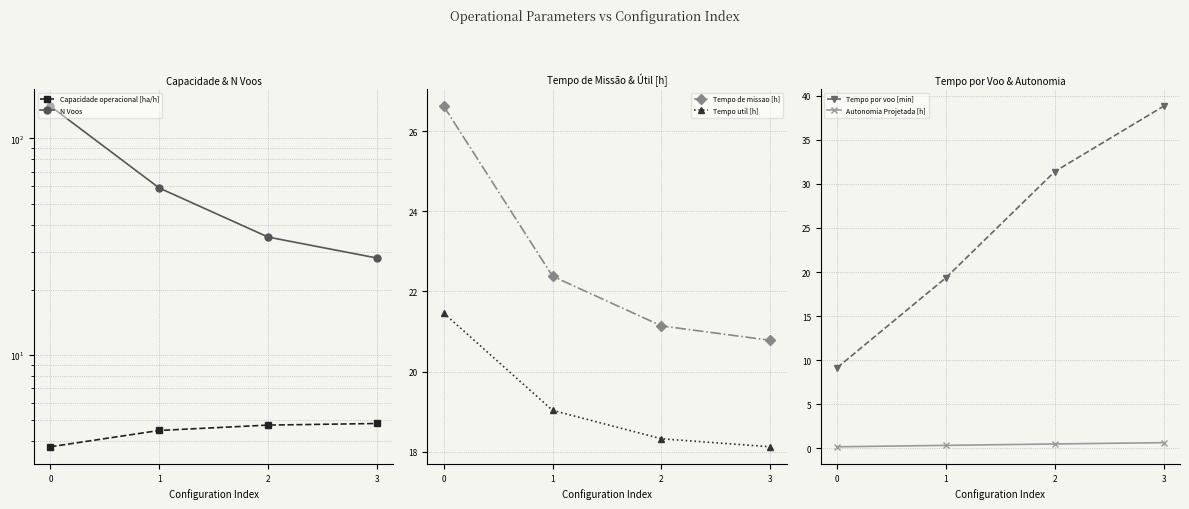

What is the approximate value of N Voos at 0?

141.0